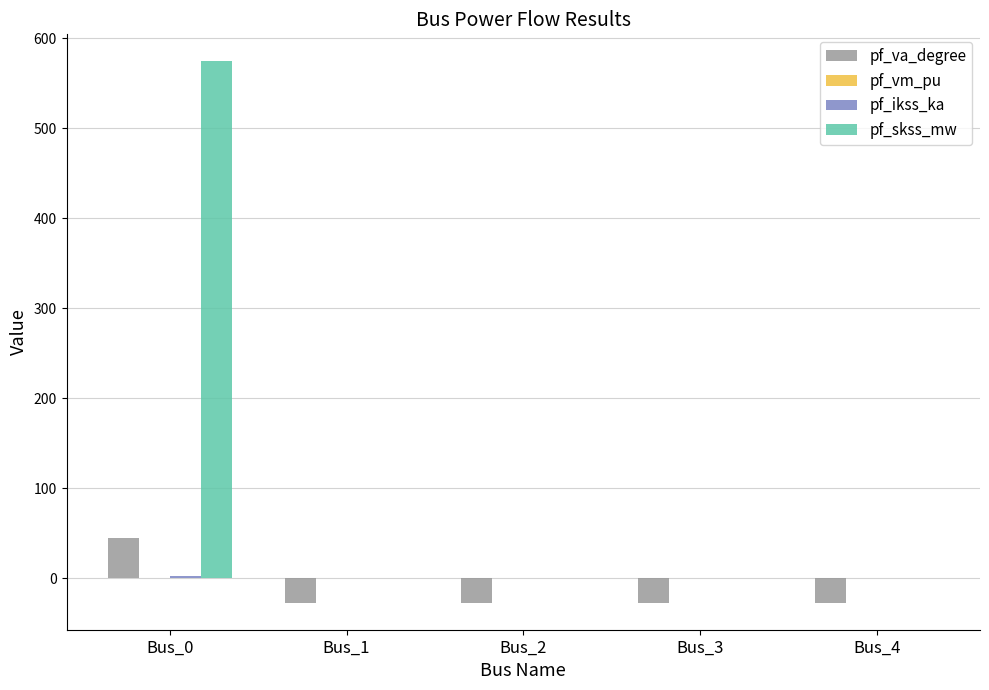

What is the average value of the pf_skss_mw series?

114.8